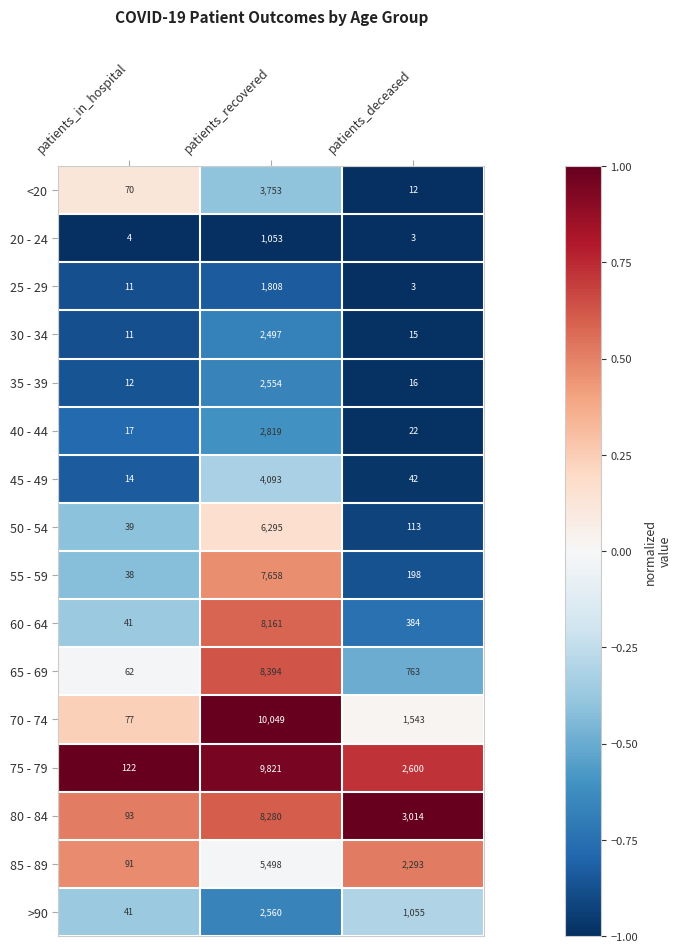

Rank the series by their maximum value, from highest to lowest.

70 - 74, 75 - 79, 65 - 69, 80 - 84, 60 - 64, 55 - 59, 50 - 54, 85 - 89, 45 - 49, <20, 40 - 44, >90, 35 - 39, 30 - 34, 25 - 29, 20 - 24